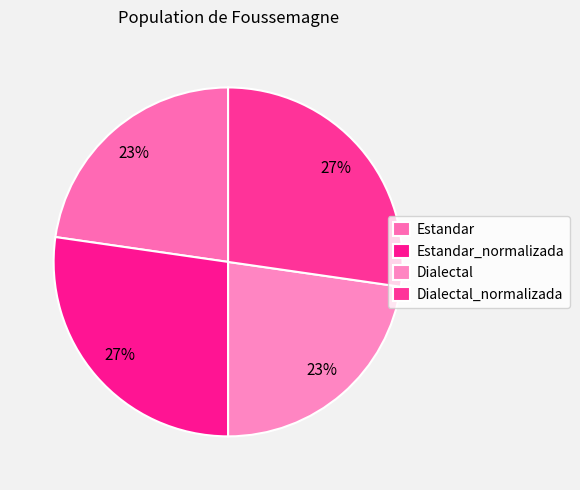

How many segments does this pie chart have?

4